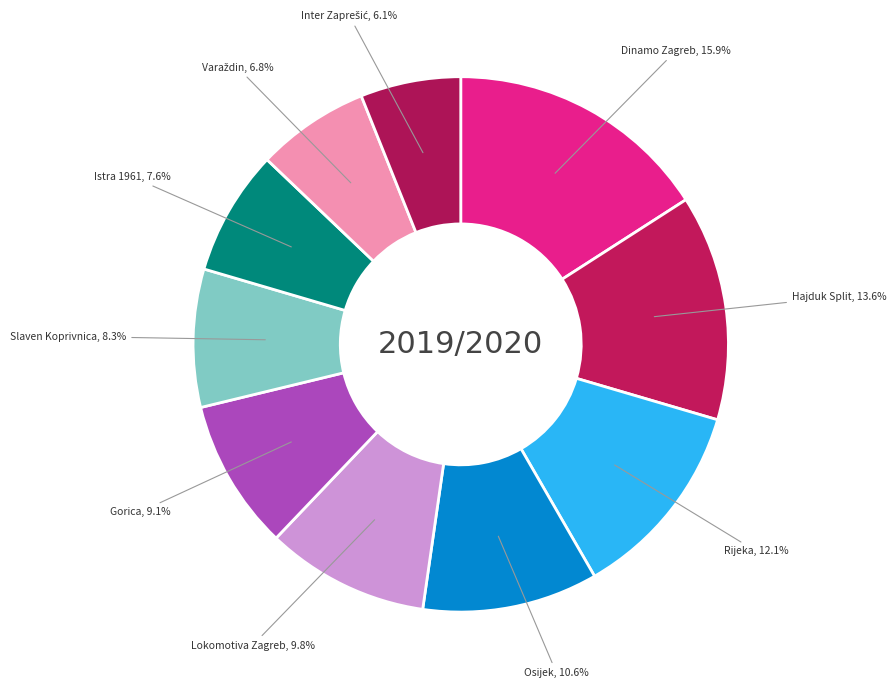

How many slices are in this pie chart?

10